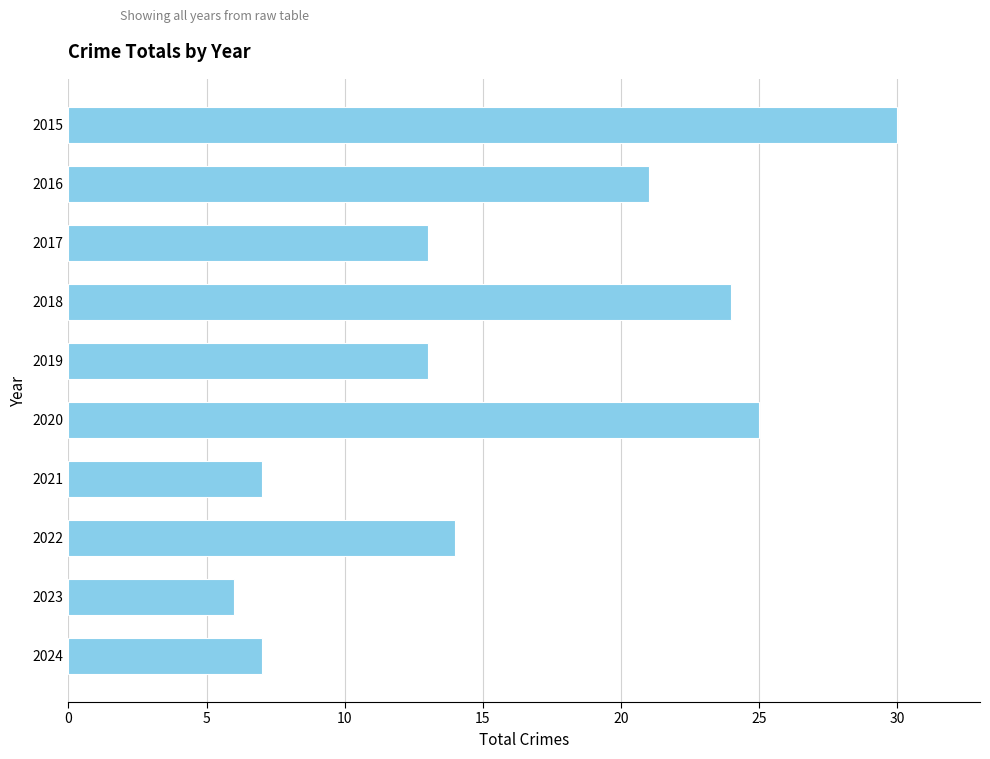

What is the greatest value displayed?

30